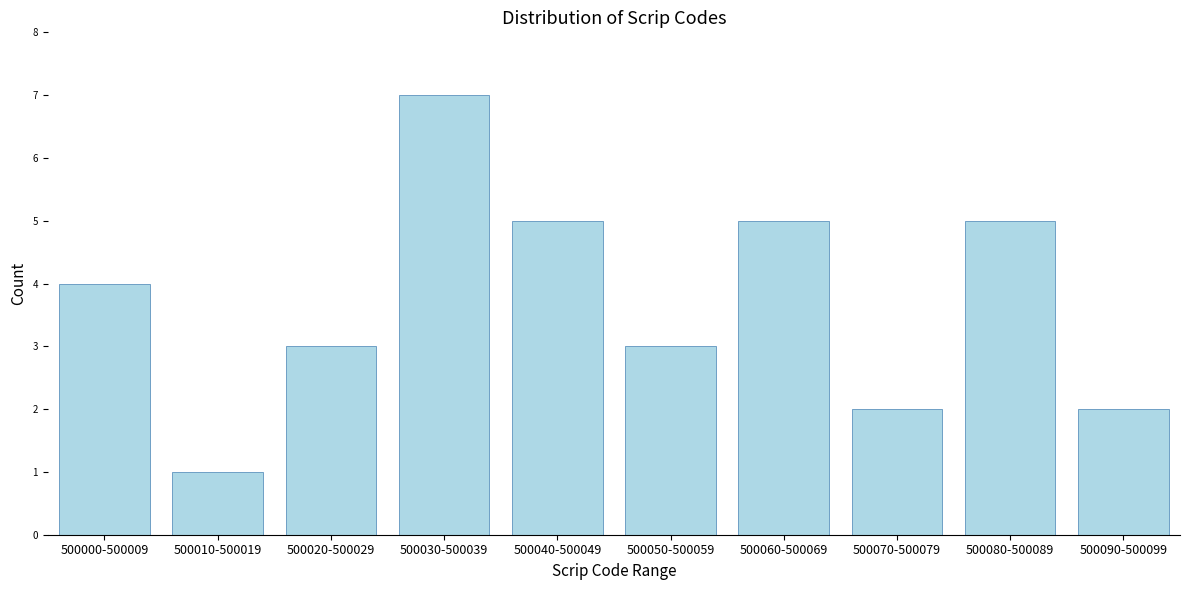

Reading left to right, extract all data points from this chart.

500000-500009=4	500010-500019=1	500020-500029=3	500030-500039=7	500040-500049=5	500050-500059=3	500060-500069=5	500070-500079=2	500080-500089=5	500090-500099=2